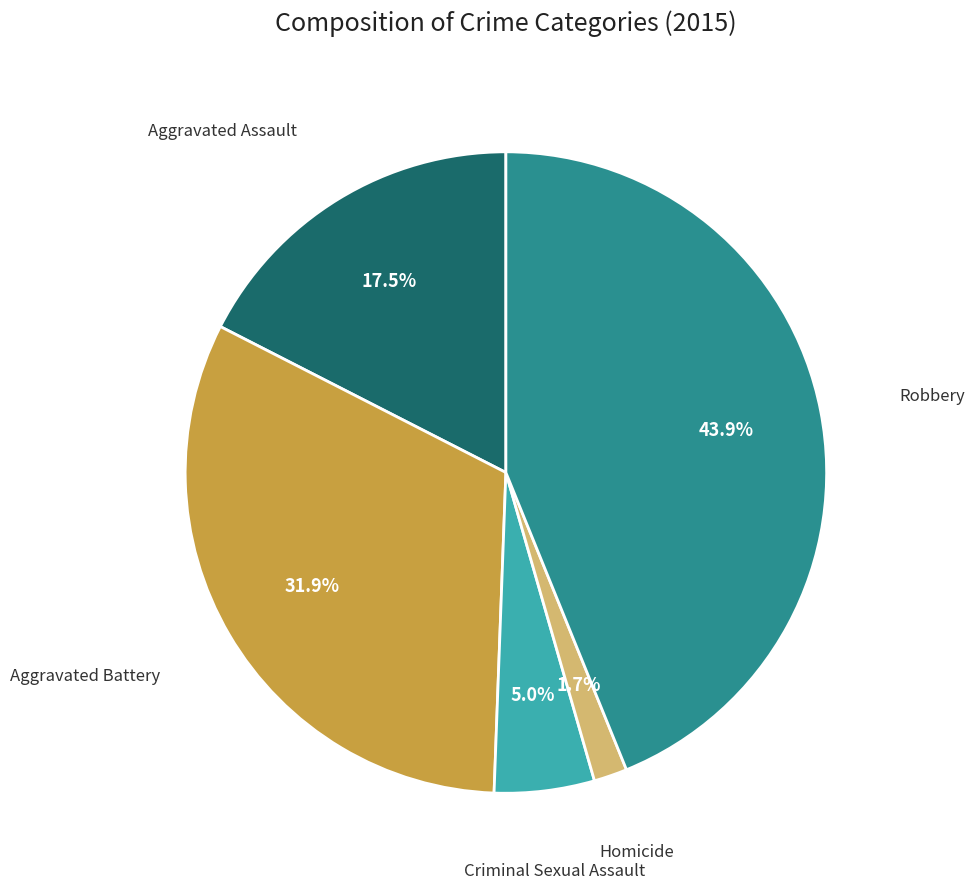

To the nearest percent, what is the difference between the Robbery and Aggravated Battery slice percentages?

12%